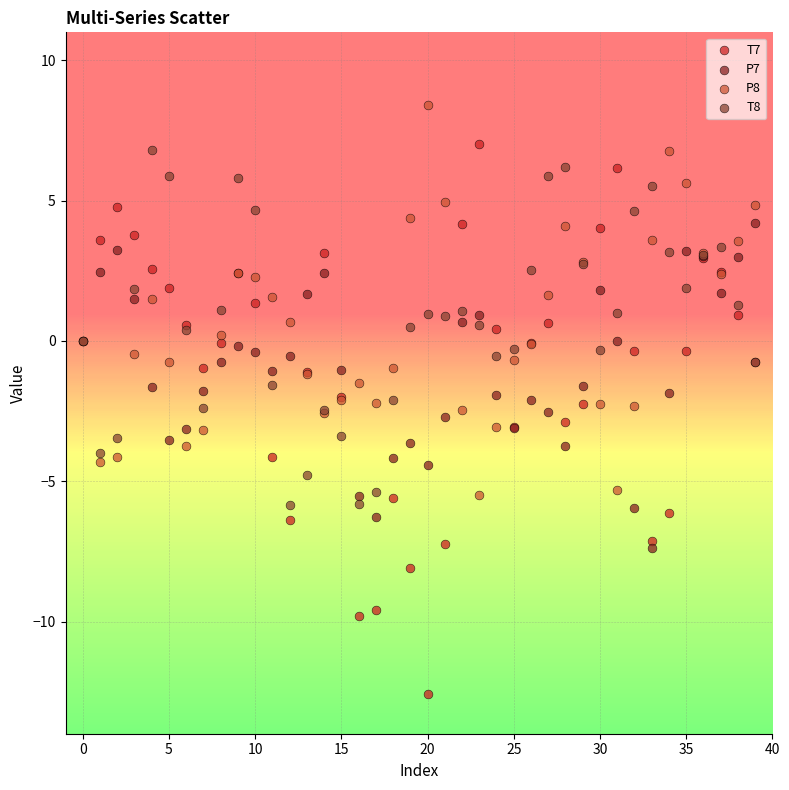

Which series reaches the maximum Y coordinate?

P8